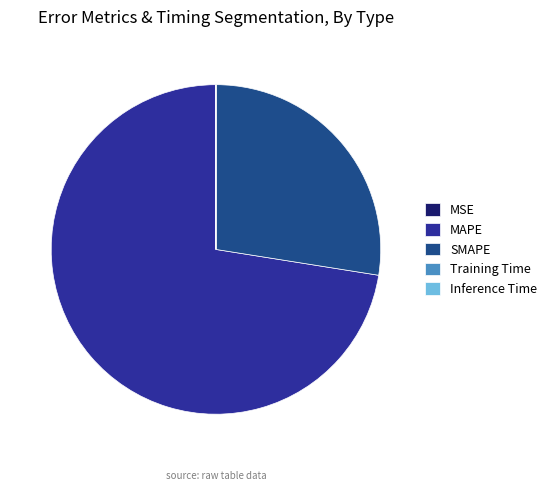

How many segments does this pie chart have?

5